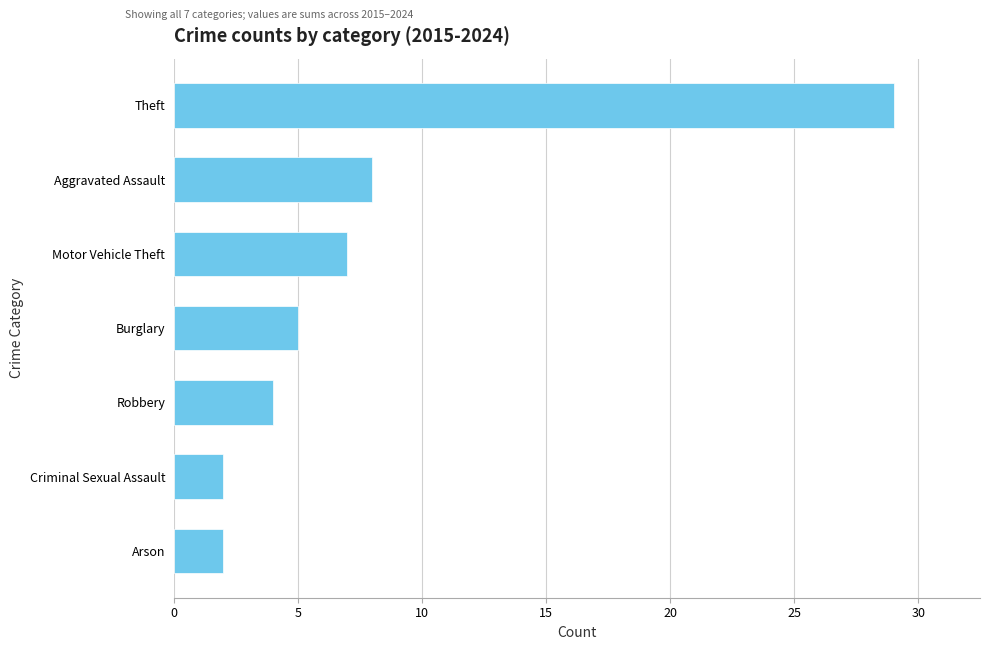

What is the ratio of the value at Arson to the value at Burglary?

0.4